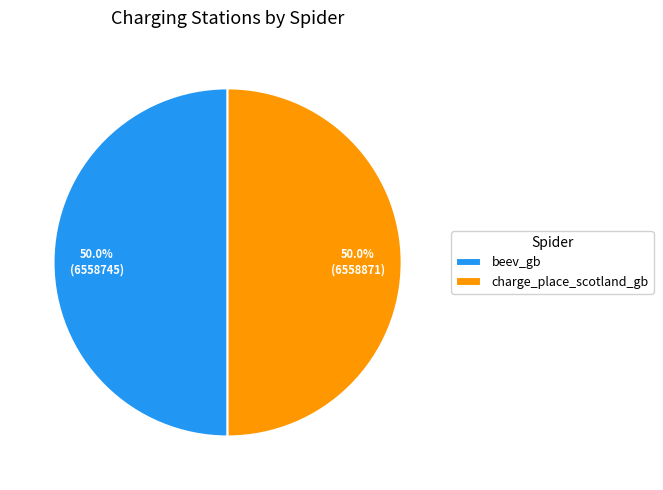

What percentage is the charge_place_scotland_gb slice, to the nearest percent?

50%